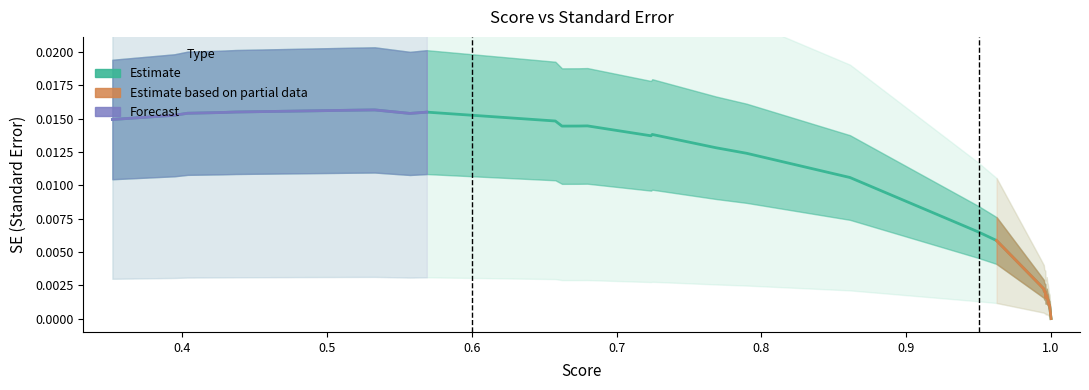

Is it true that Score equals 0.2 at 1?

False